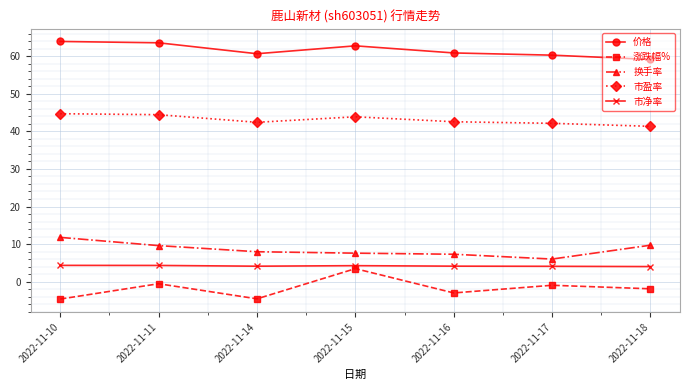

Read the 市净率 value at 2022-11-18.

4.0